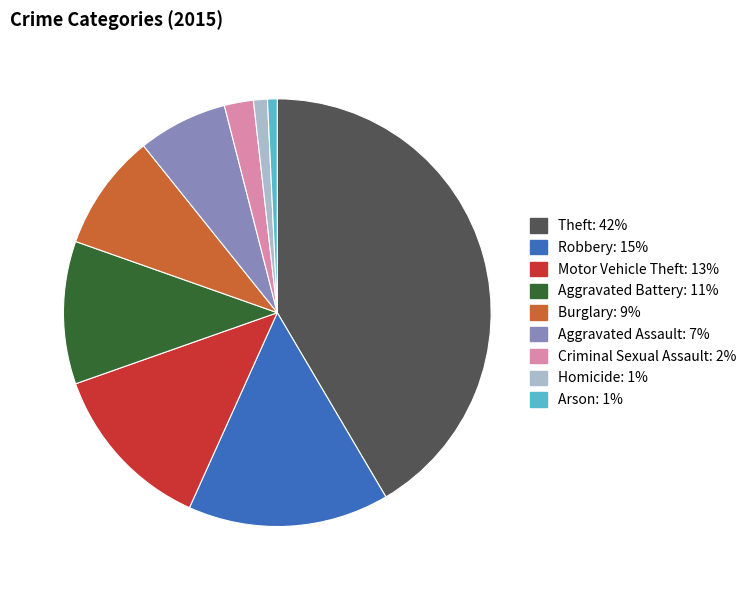

Does Burglary account for over 50% of the chart?

No